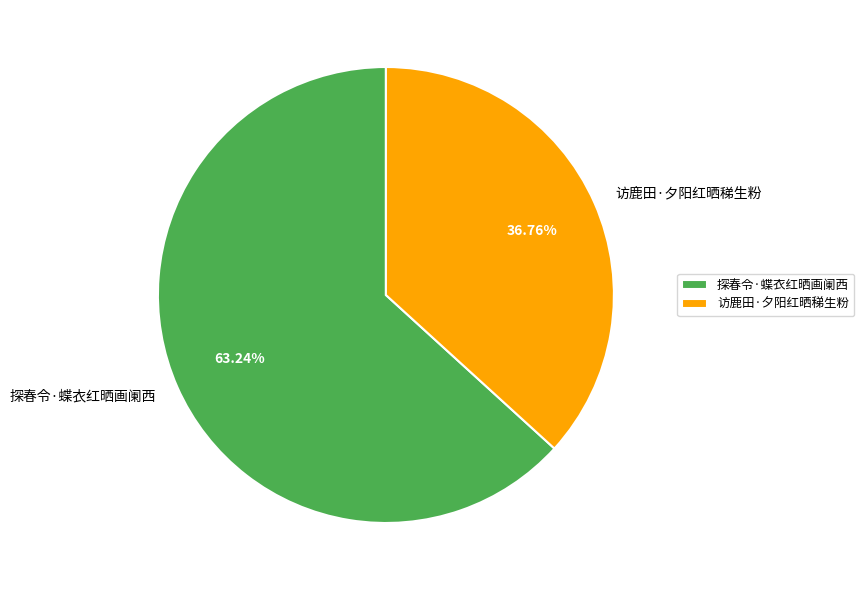

To the nearest percent, what percentage of the pie is 访鹿田·夕阳红晒稊生粉?

37%